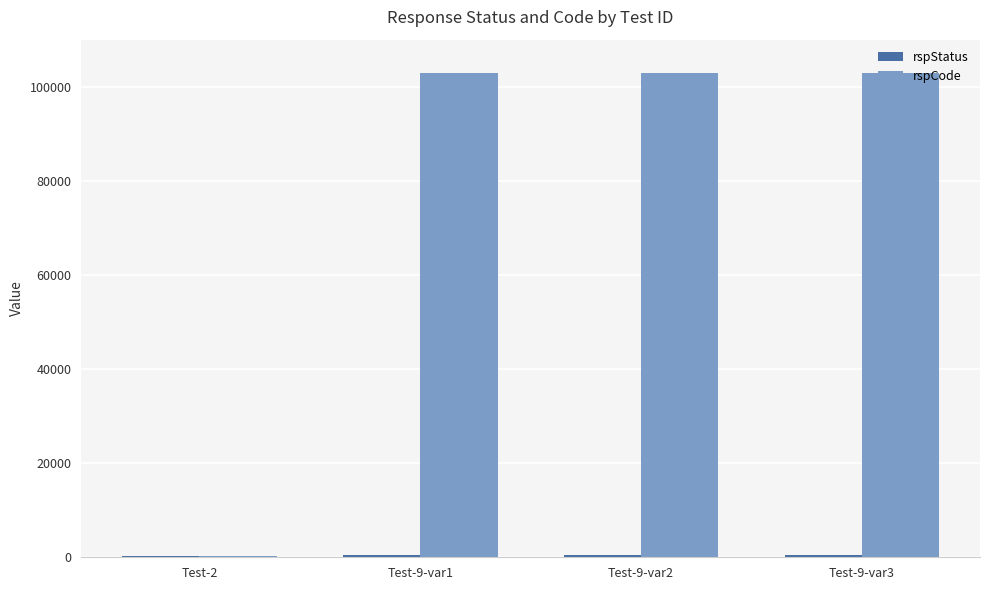

Which series changed the most between Test-2 and Test-9-var1?

rspCode